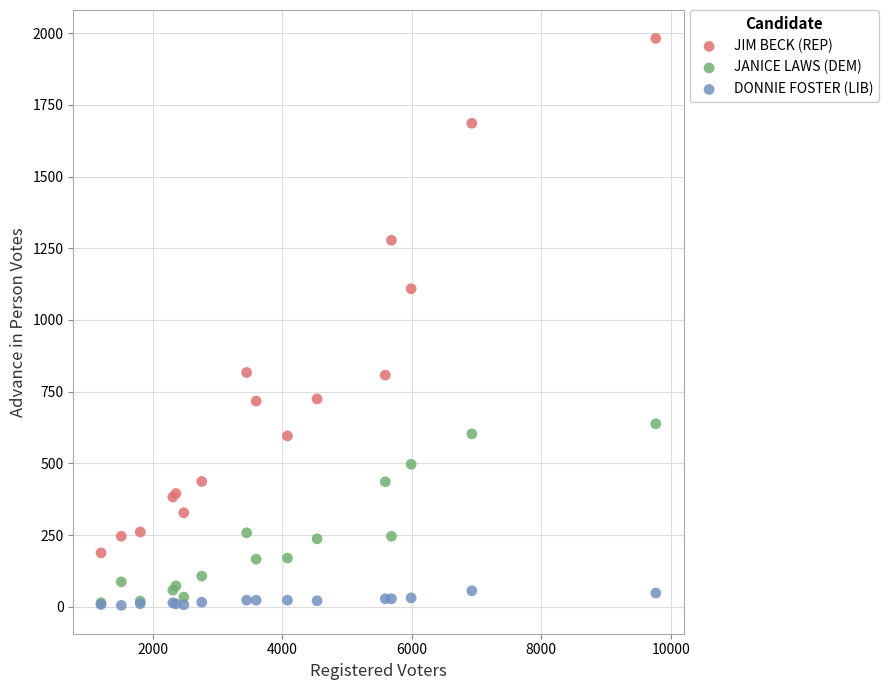

What are all the series names shown in the legend?

JIM BECK (REP), JANICE LAWS (DEM), DONNIE FOSTER (LIB)